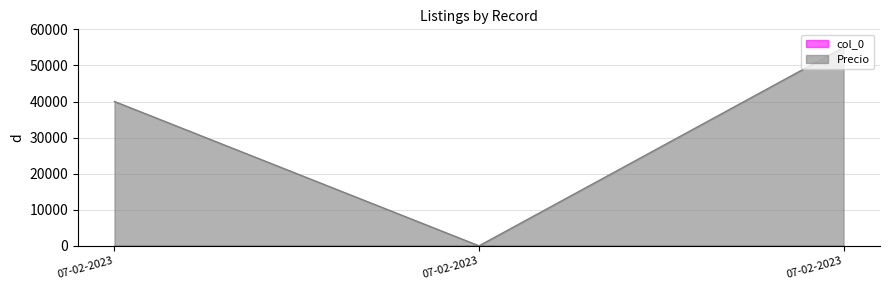

What is the difference between the maximum and minimum values?

55000